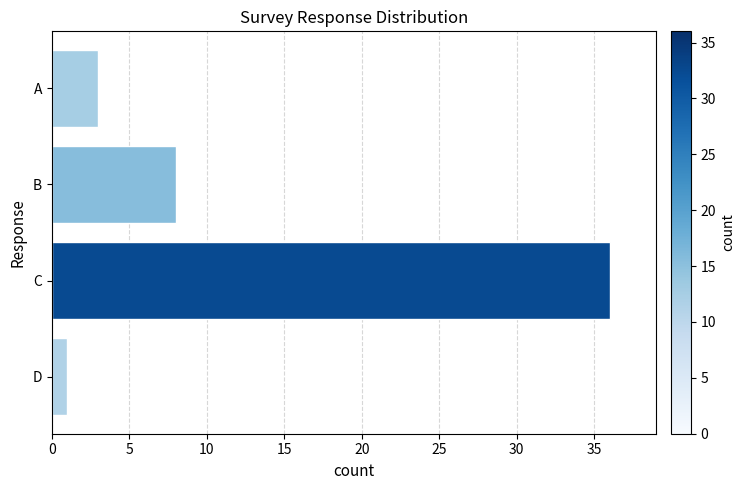

Between B and C, which is larger?

C